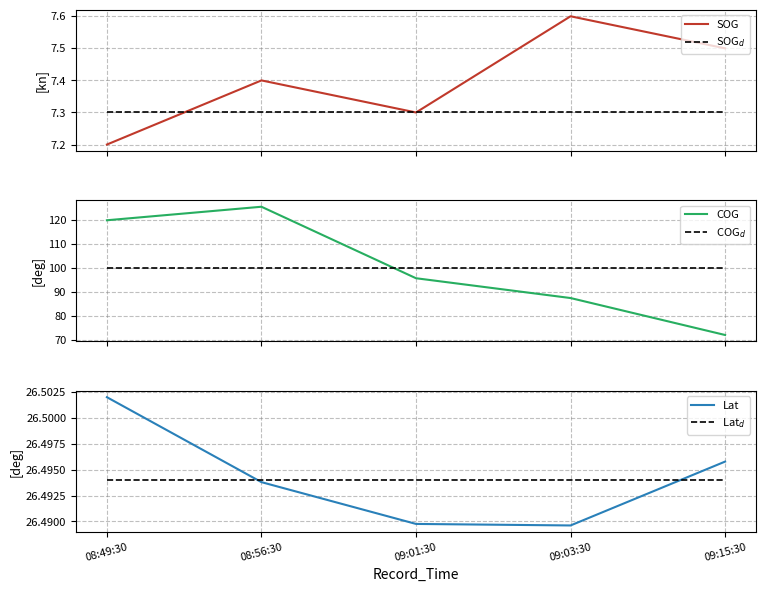

What is the label of the 2nd point from the left?

08:56:30